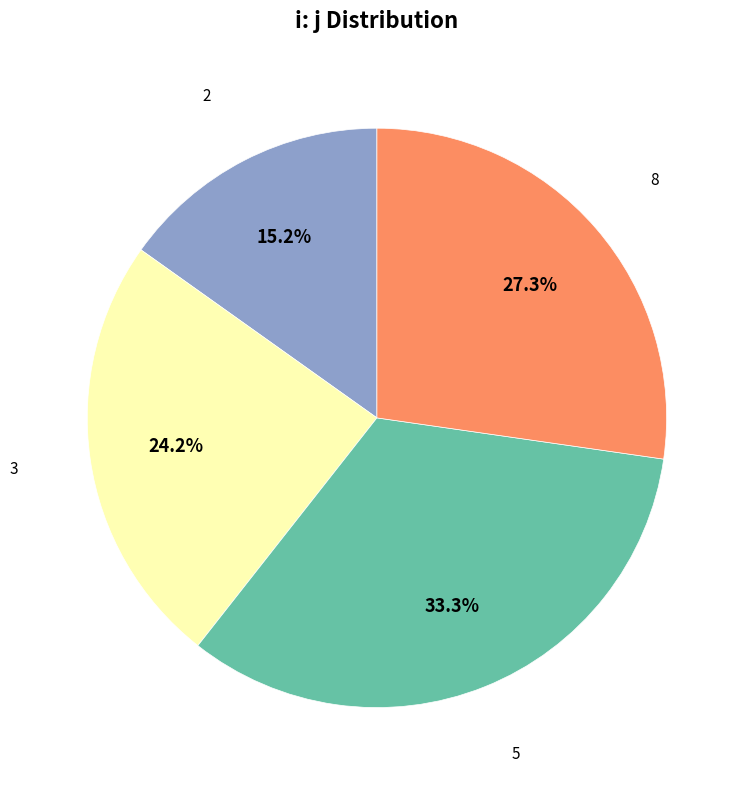

The 3 slice represents 32% of the pie. True or false?

False